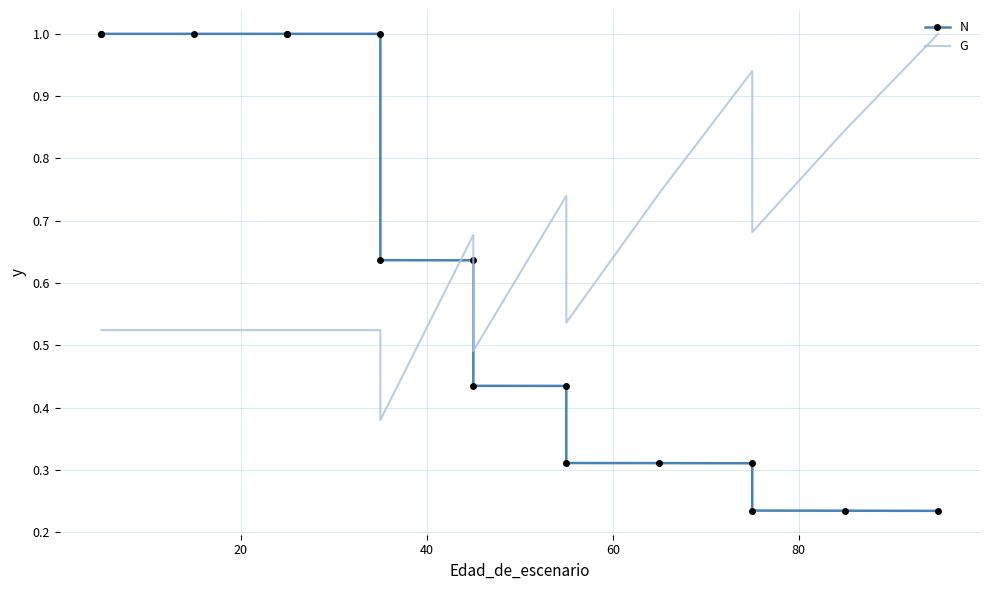

What are all the series names shown in the legend?

N, G